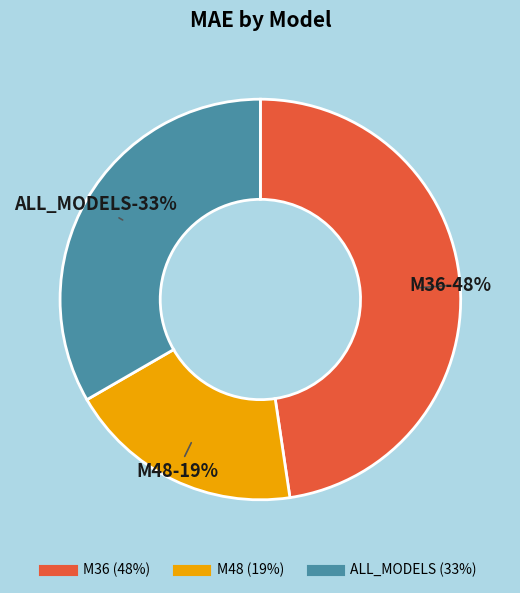

What is the change in value from M36 to ALL_MODELS?

-42.4